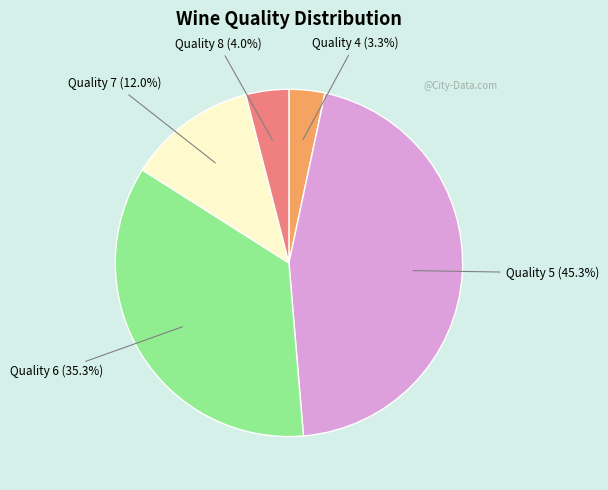

To the nearest percent, what is the difference between the Quality 7 and Quality 6 slice percentages?

23%